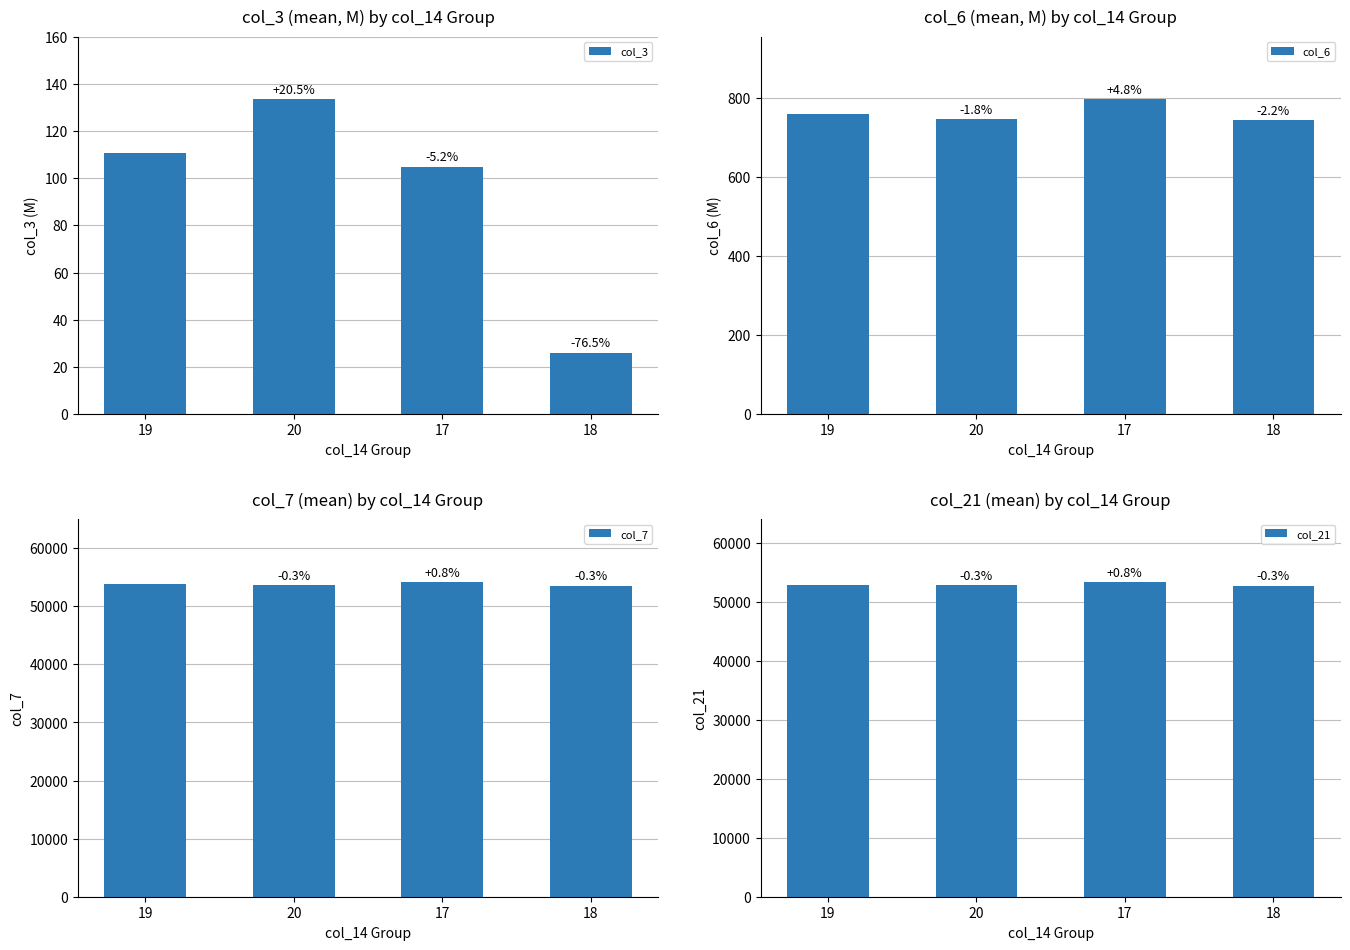

Is it true that col_21 equals 86919.5 at 17?

False